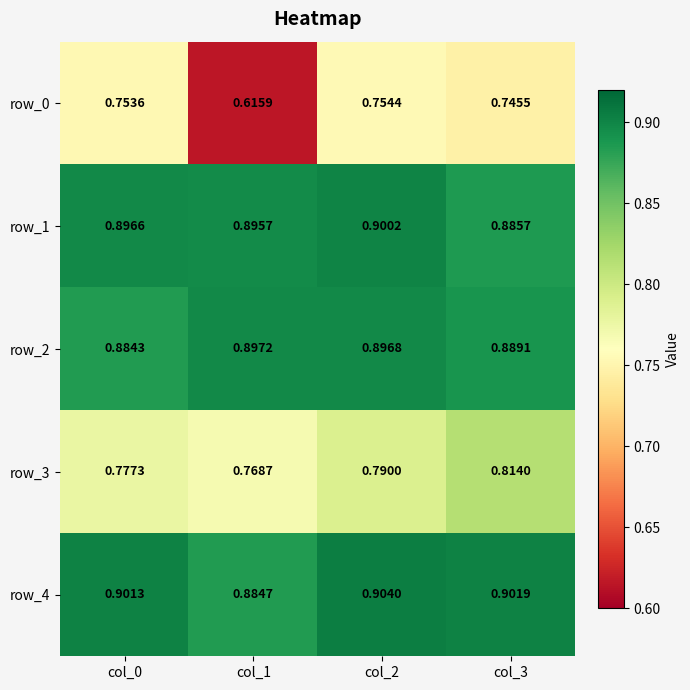

Is the value of row_2 at col_2 greater than the value of row_1 at col_2?

No